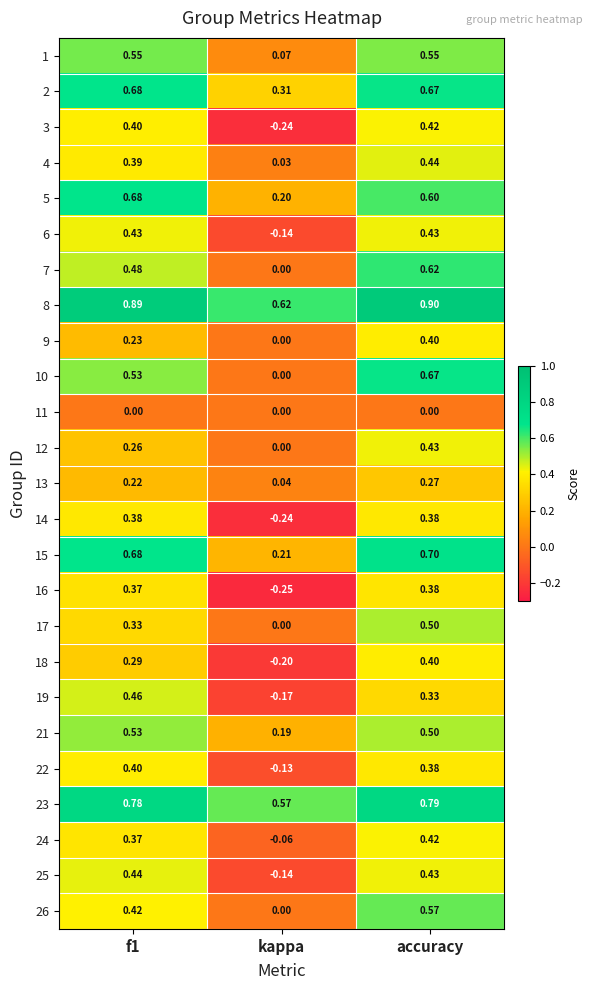

Where is 26 nearest to the value 0?

kappa